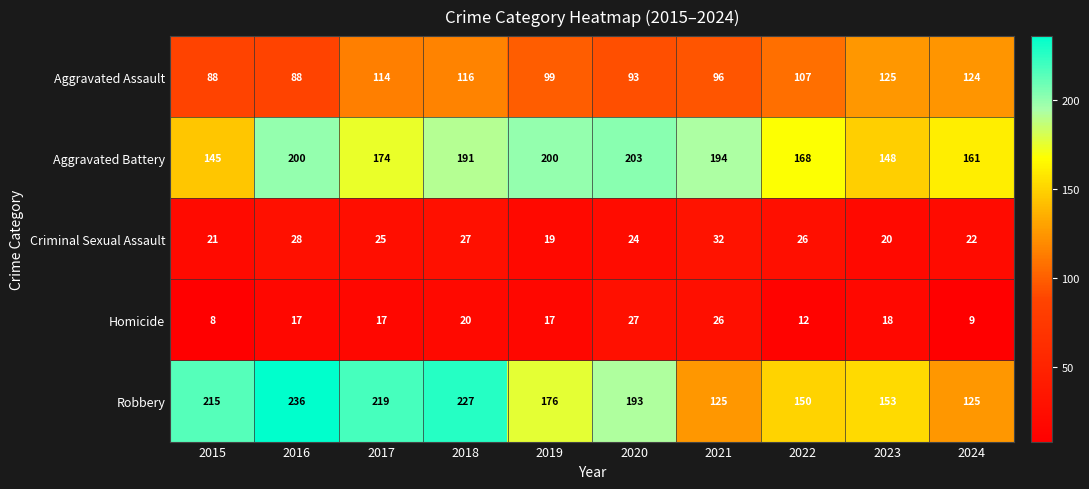

What is the greatest value displayed?

236